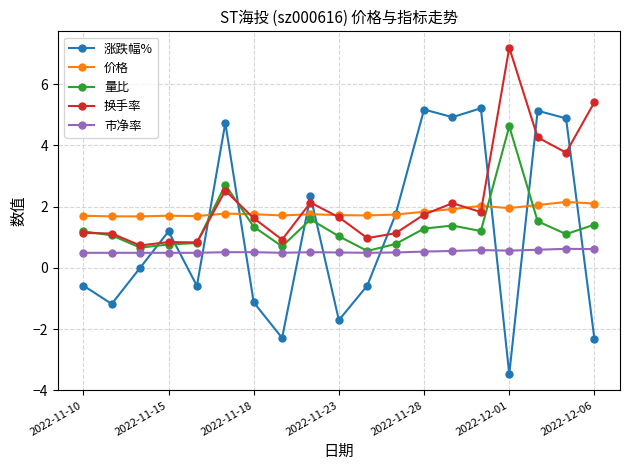

What is the lowest value of the 价格 series?

1.7